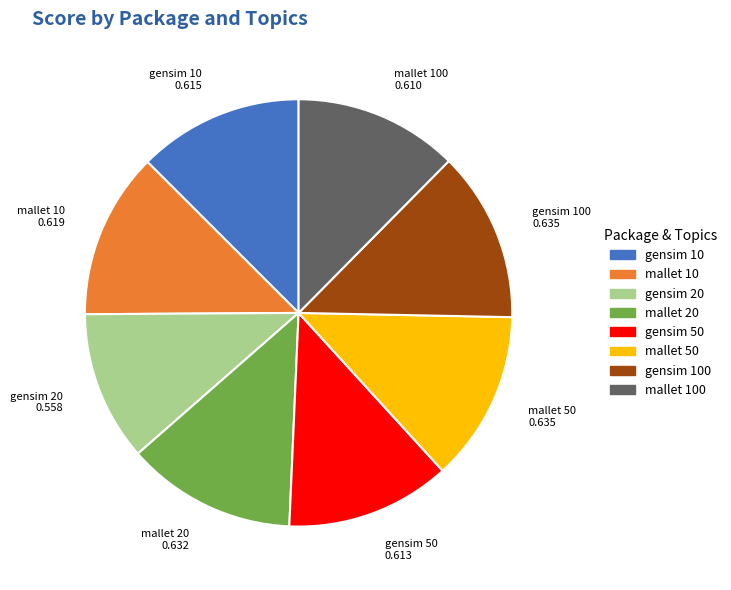

Is there any slice that represents more than half of the pie?

No